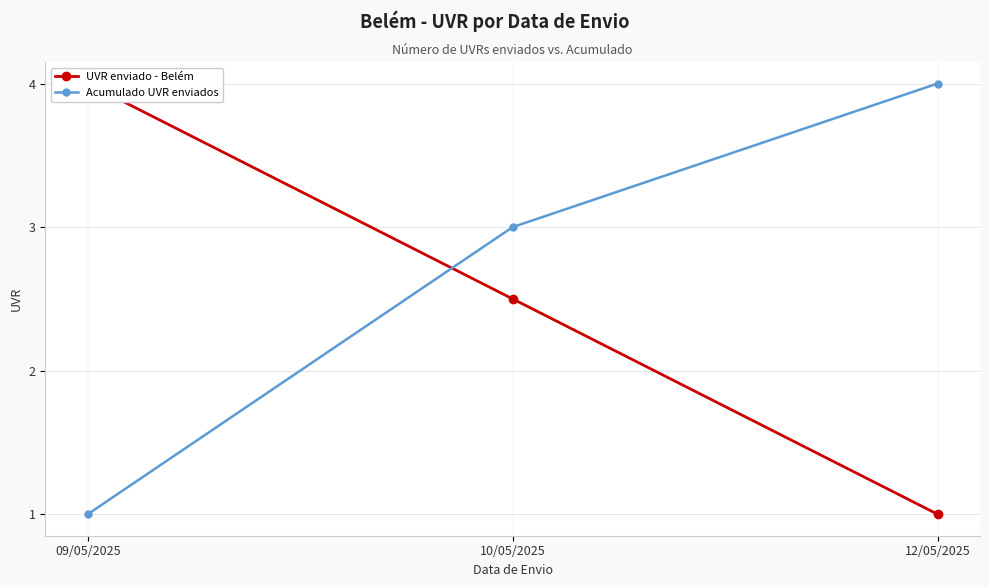

Reading left to right, extract all data points from this chart.

UVR enviado - Belém: 4.0	2.5	1.0
Acumulado UVR enviados: 1.0	3.0	4.0